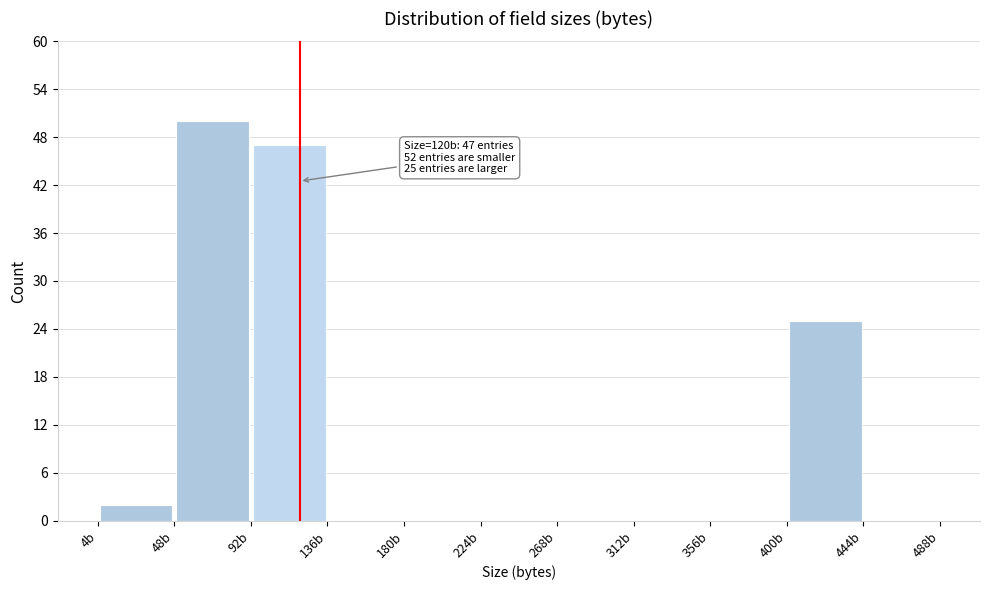

Which range on the x-axis has the tallest bar?

48 to 92